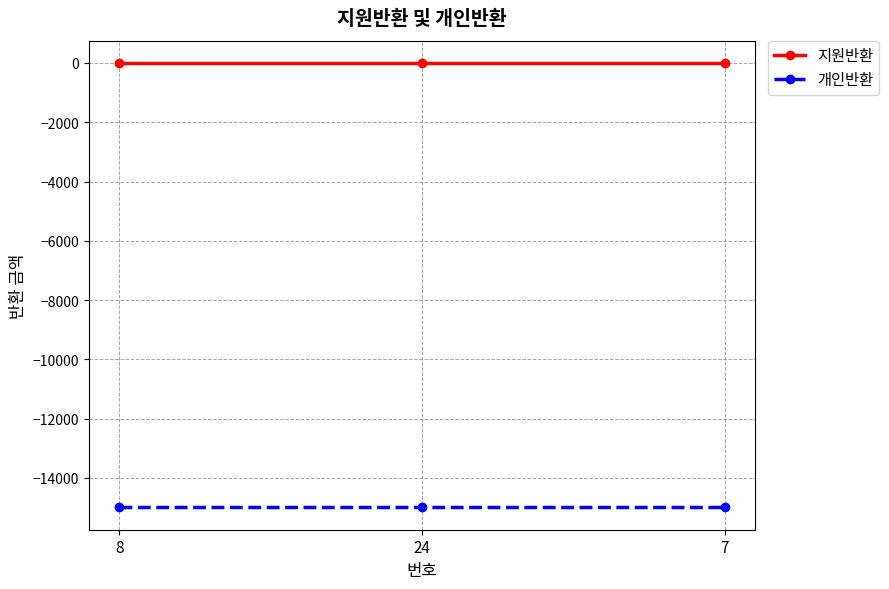

At which label is 개인반환 closest to -15000?

8